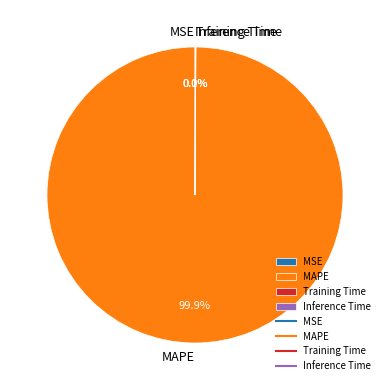

Is there any slice that represents more than half of the pie?

Yes